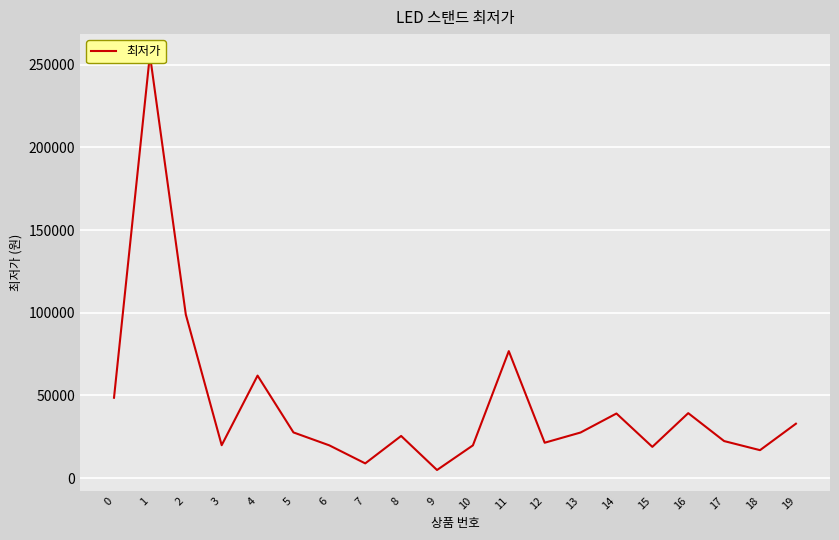

What is the sum of all values?

887290